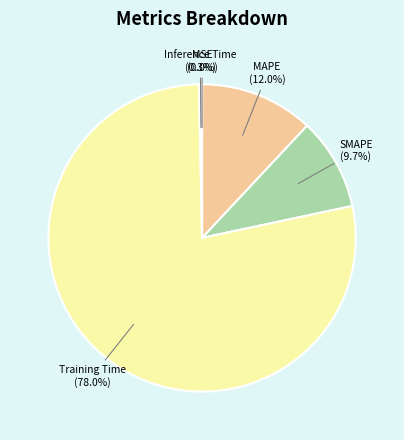

Which has a higher value, Training Time or SMAPE?

Training Time